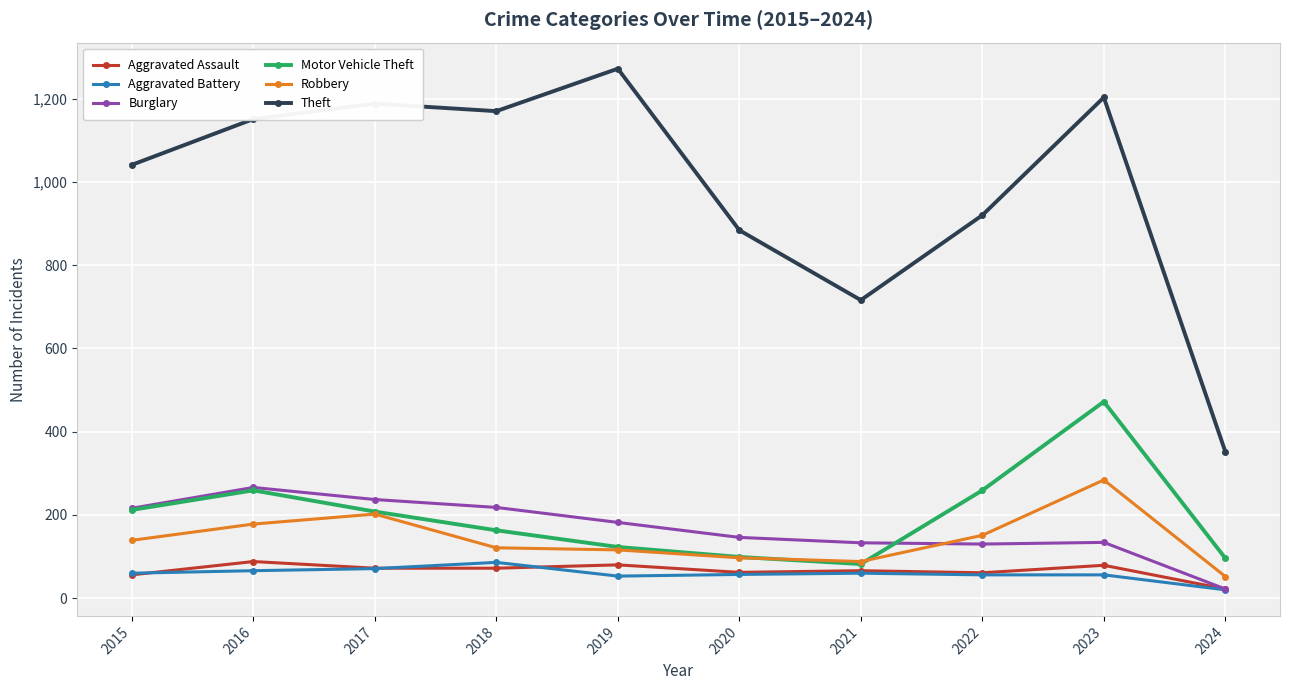

What is the difference between the highest and lowest values at 2015?

985